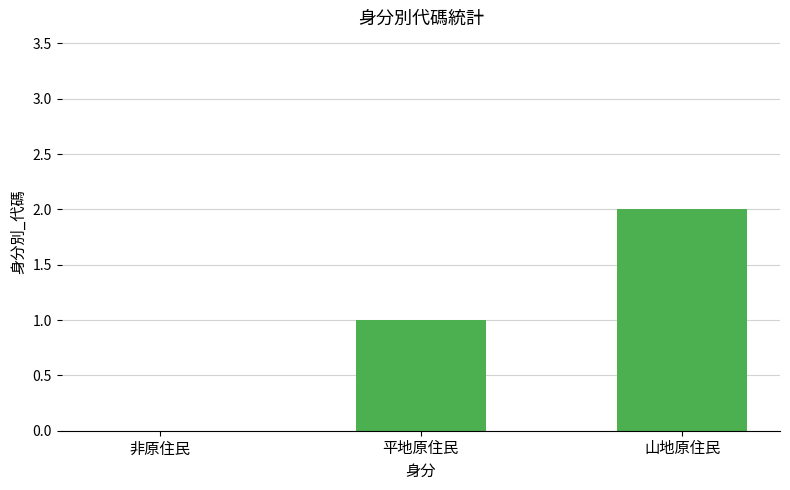

Are the bars grouped side by side (vs. stacked)?

No